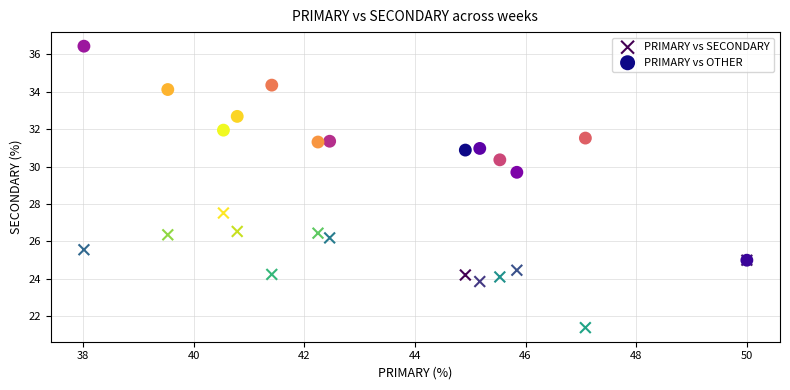

Which series contains the lowest Y value?

PRIMARY vs SECONDARY